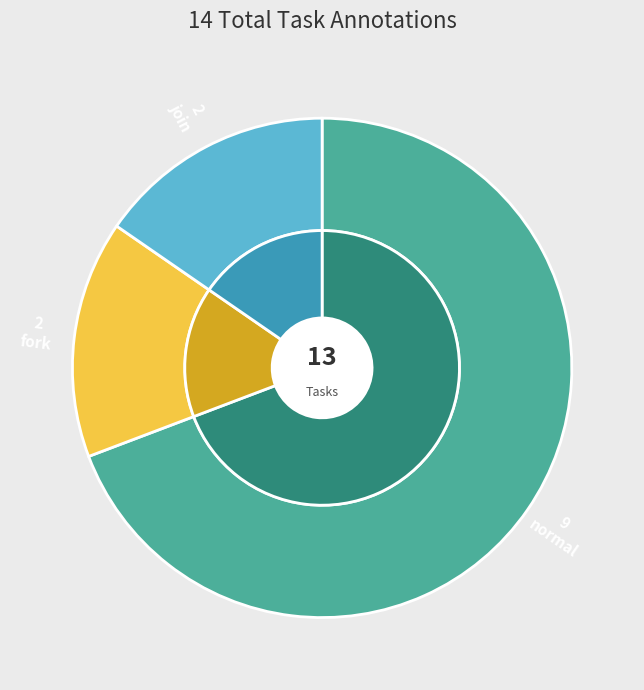

What is the ratio of the value at join to the value at fork?

1.0